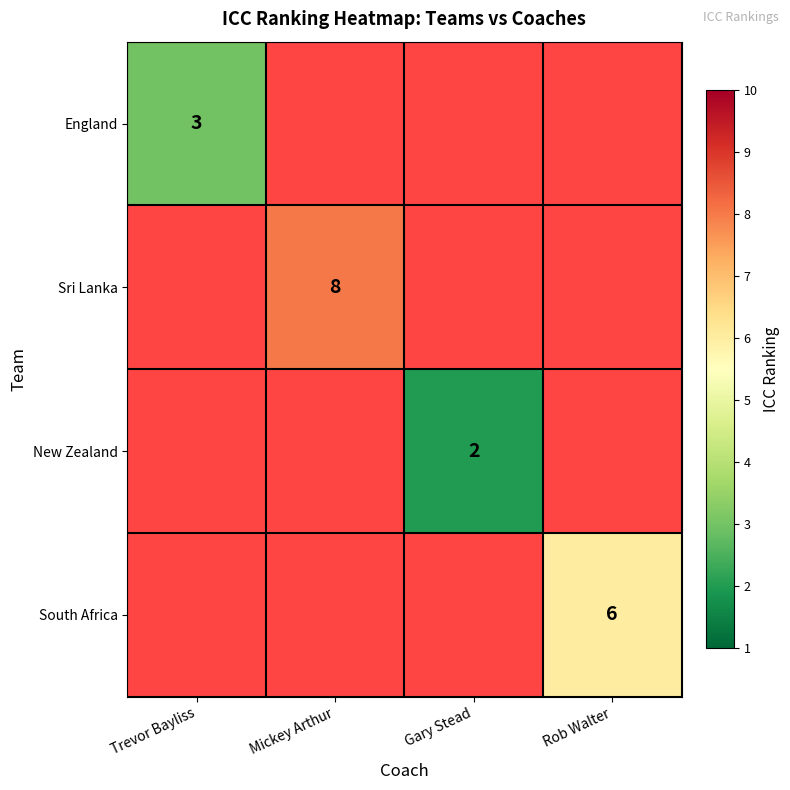

True or false: New Zealand has a value of 1 at Gary Stead.

False